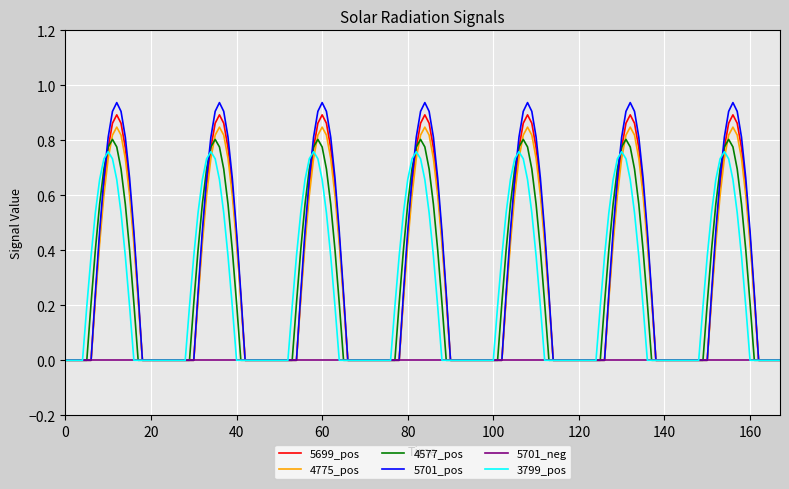

Count the number of data series in this chart.

6